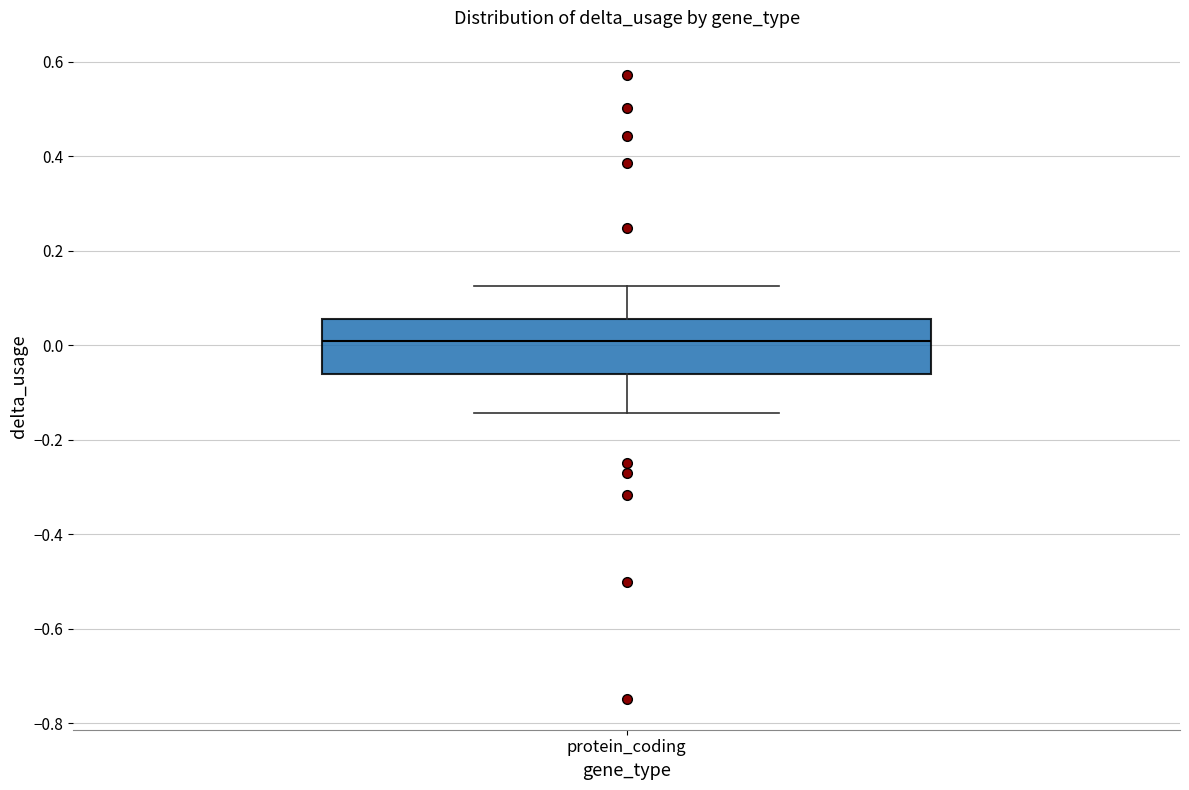

Transcribe this box plot: give where the median line is, the range the box spans, and where the two whiskers end, as read against the y-axis. The values are not printed on the chart, so give them approximately, as read against the axis.

median 0.00, box -0.06 to 0.06, whiskers -0.14 to 0.12